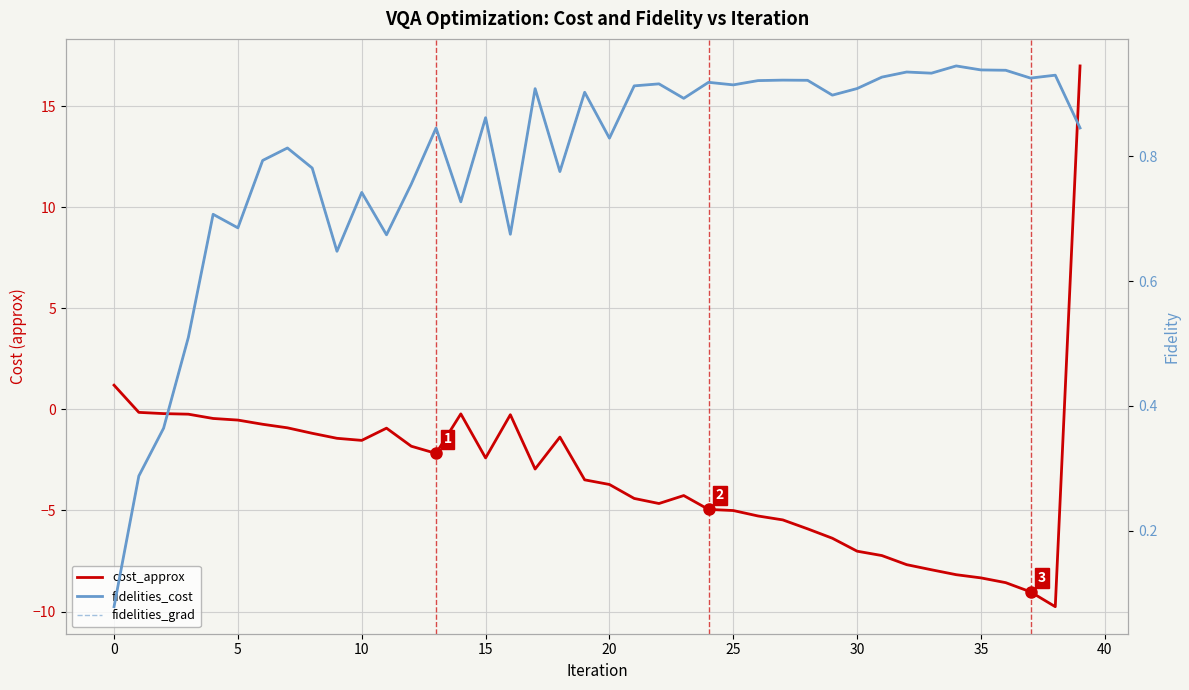

True or false: fidelities_cost has more than 1 interior local peaks.

True